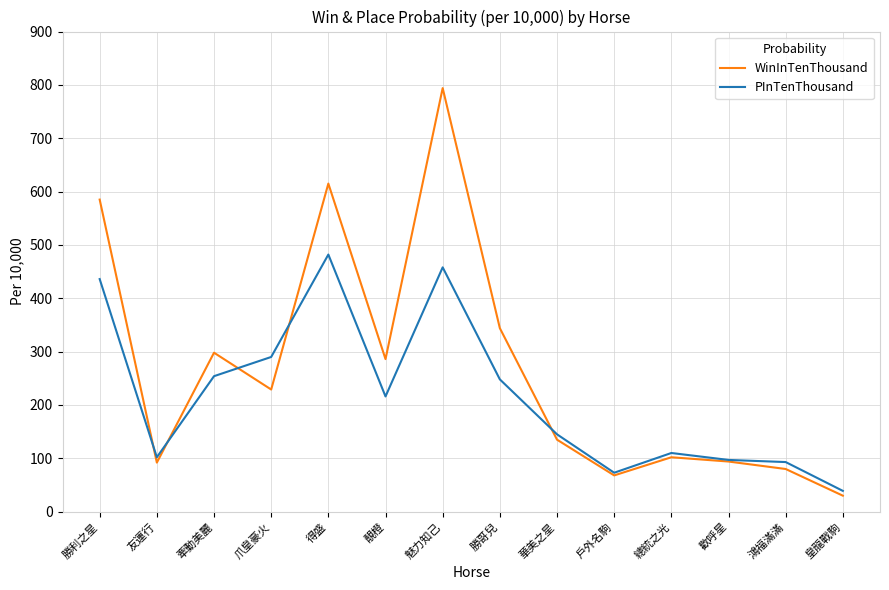

What is the greatest value displayed?

794